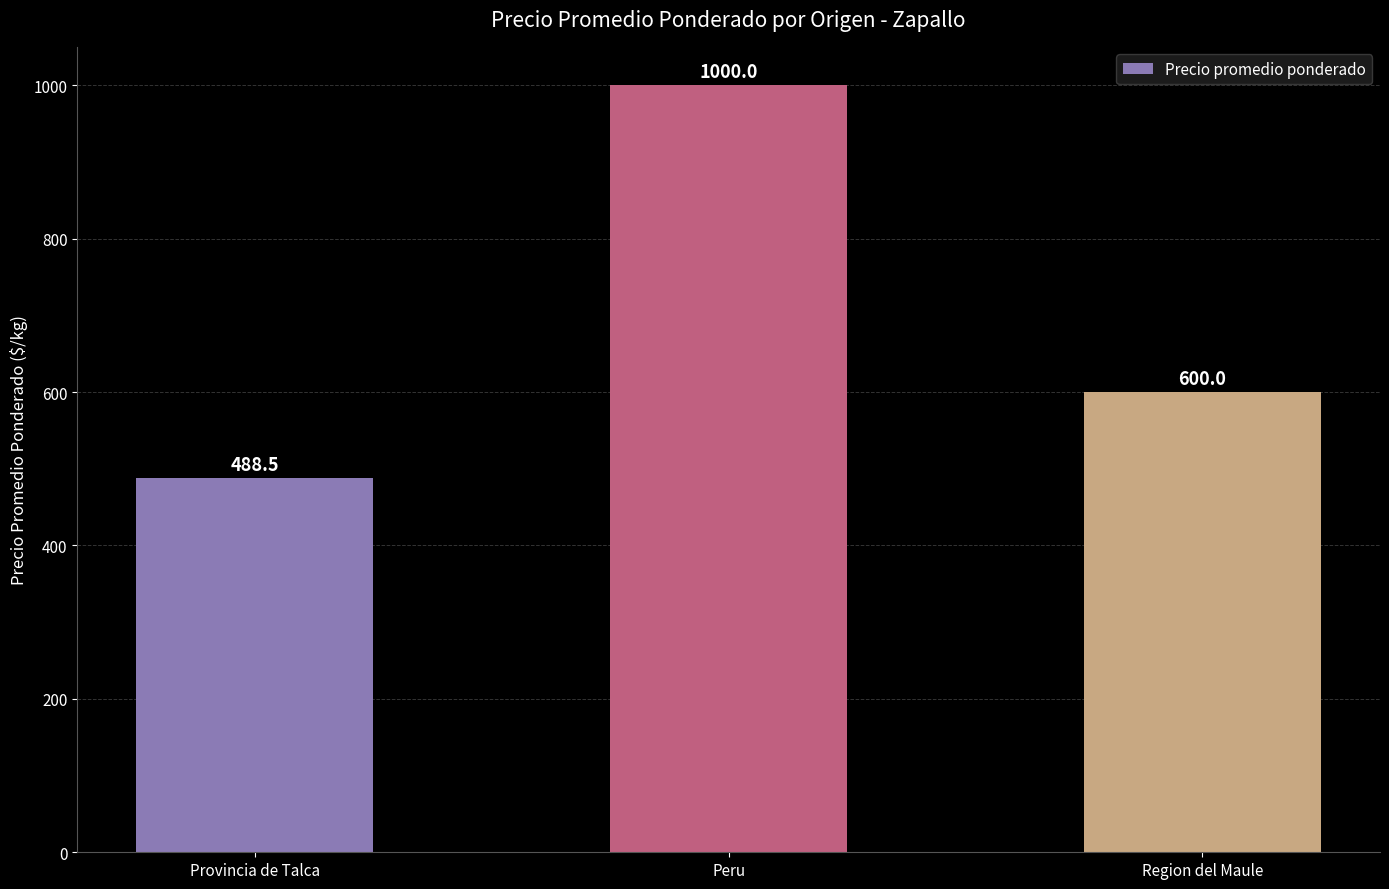

Reading right to left, what are all the values shown in this chart?

Region del Maule=600.0	Peru=1000.0	Provincia de Talca=488.5